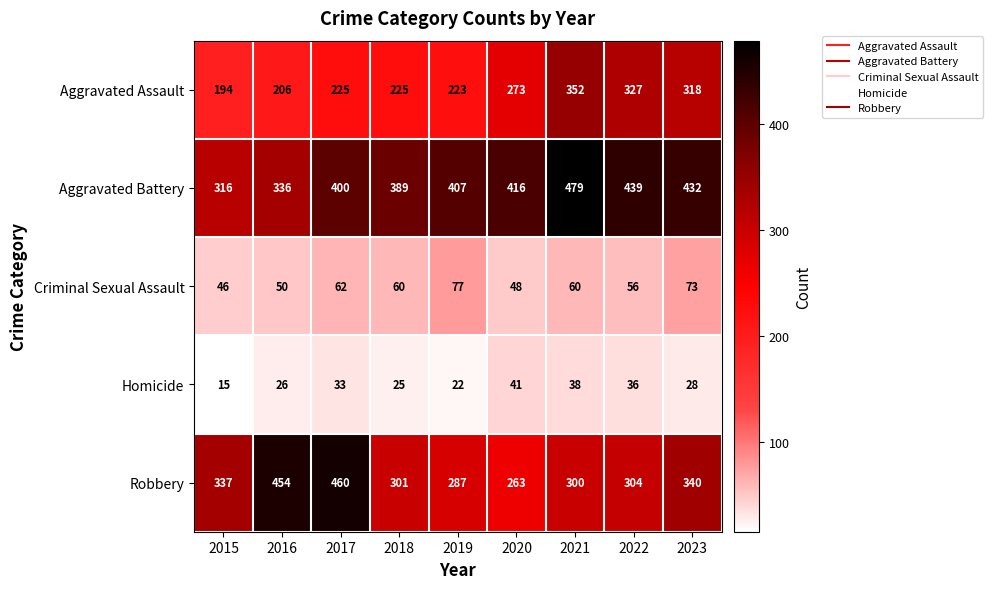

At how many categories does at least one series exceed 356?

8